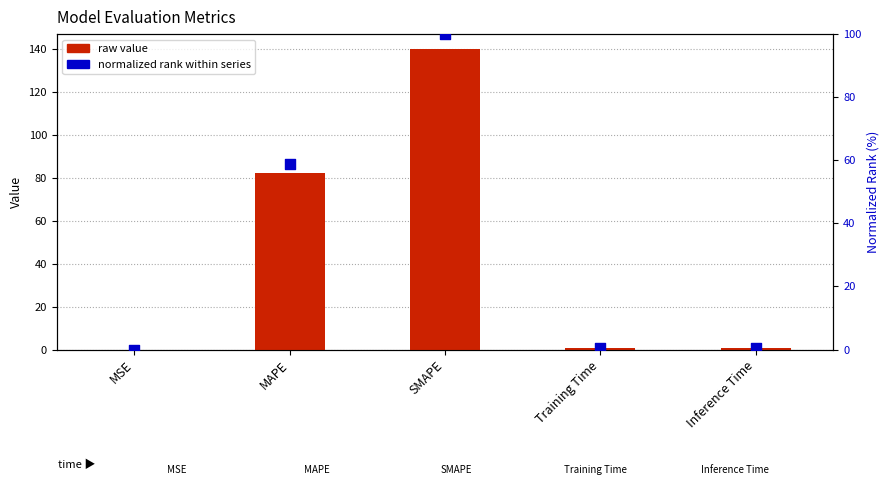

Which series contains the lowest Y value?

normalized rank